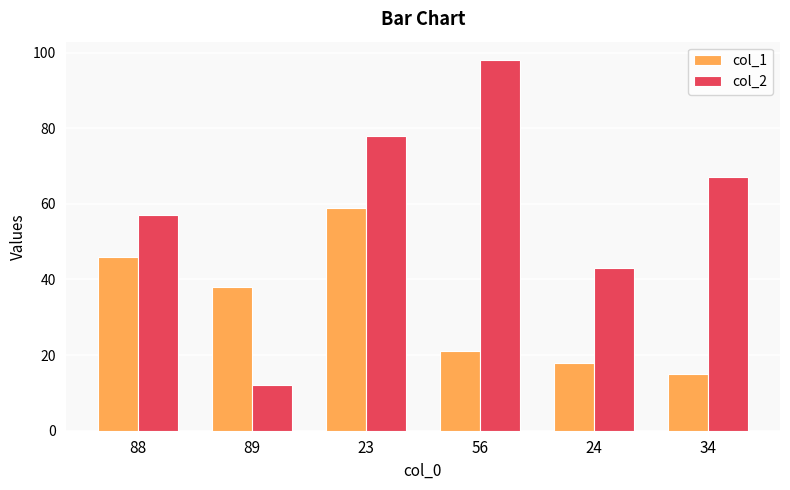

What is the difference between the highest and lowest values at 89?

26